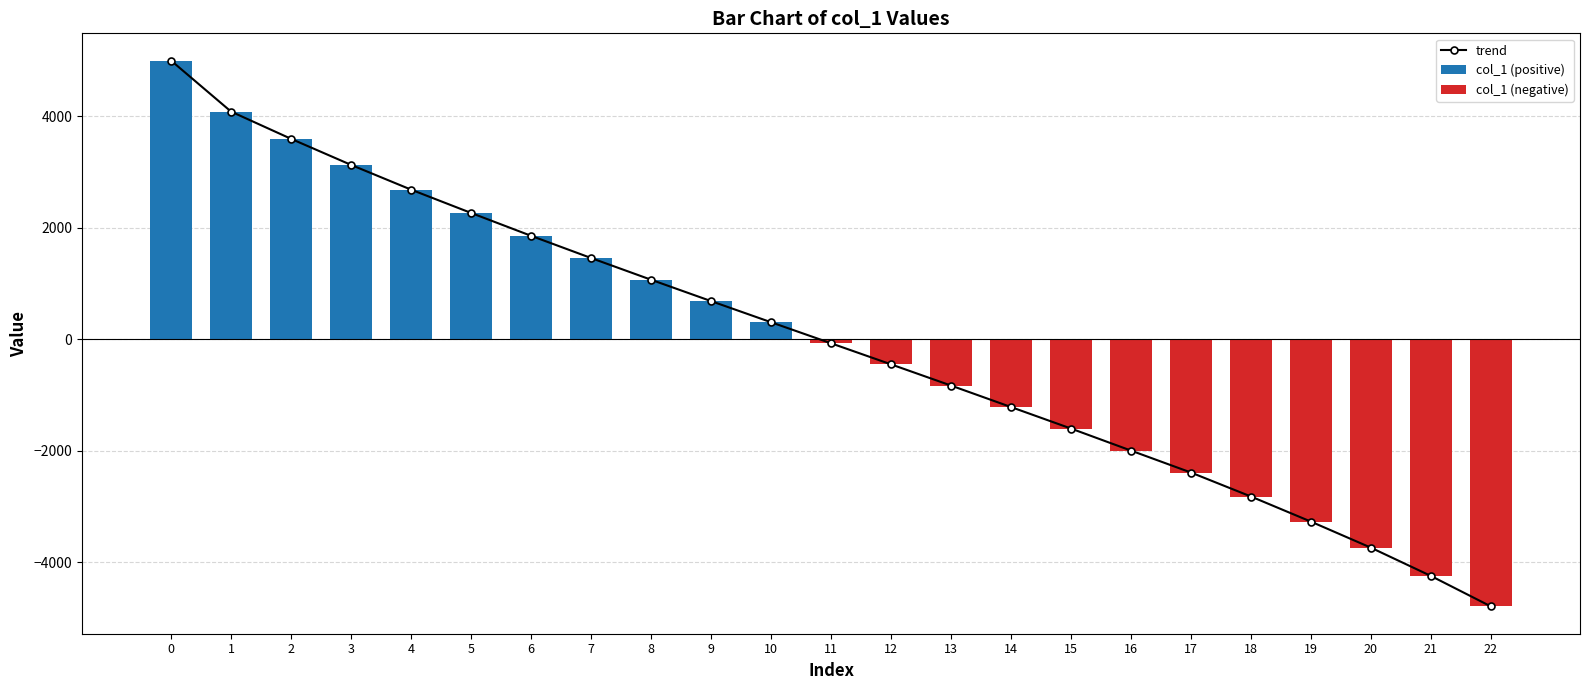

What is the lowest value of the col_1 (negative) series?

-4790.9